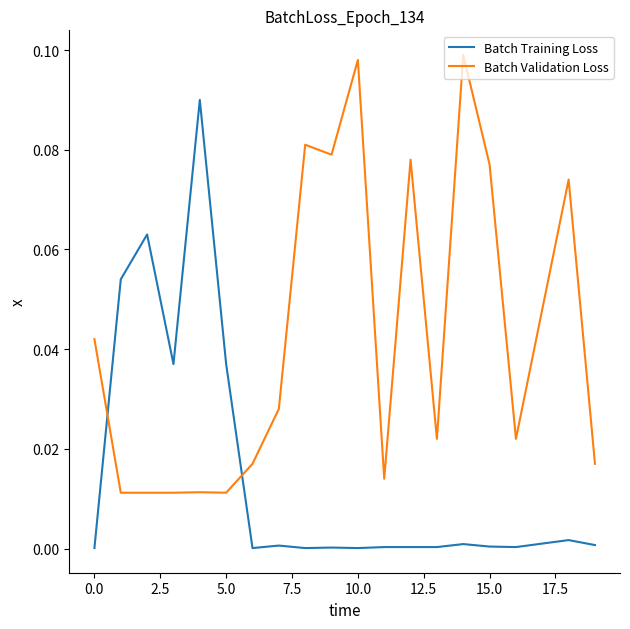

After their last crossing, which series has the higher values: Batch Training Loss or Batch Validation Loss?

Batch Validation Loss